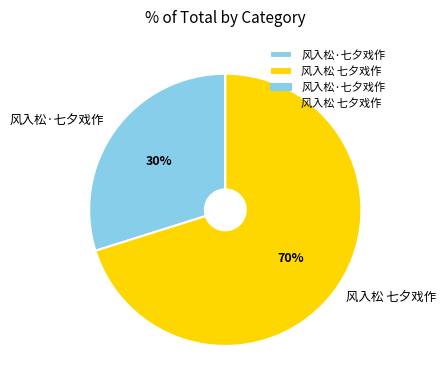

Approximately how many times larger is the value at 风入松·七夕戏作 compared to 风入松 七夕戏作?

0.4